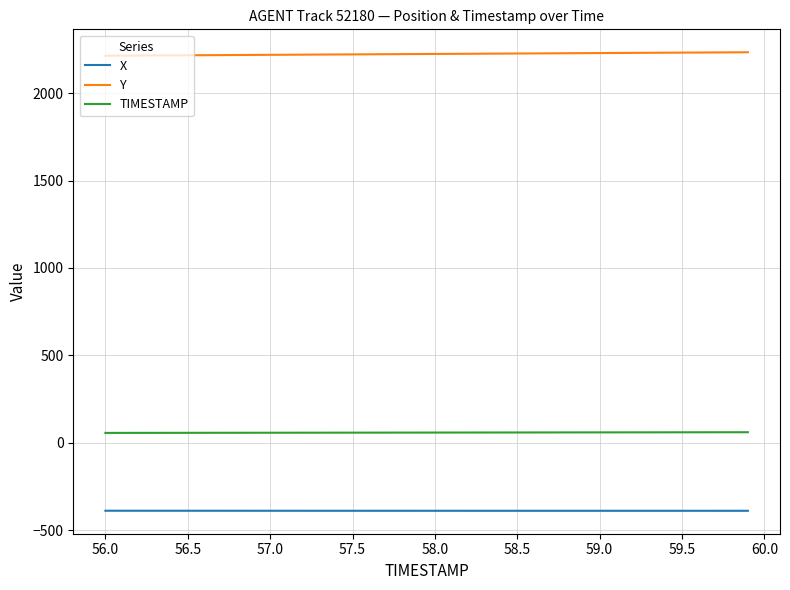

Which series has the largest total across all categories?

Y